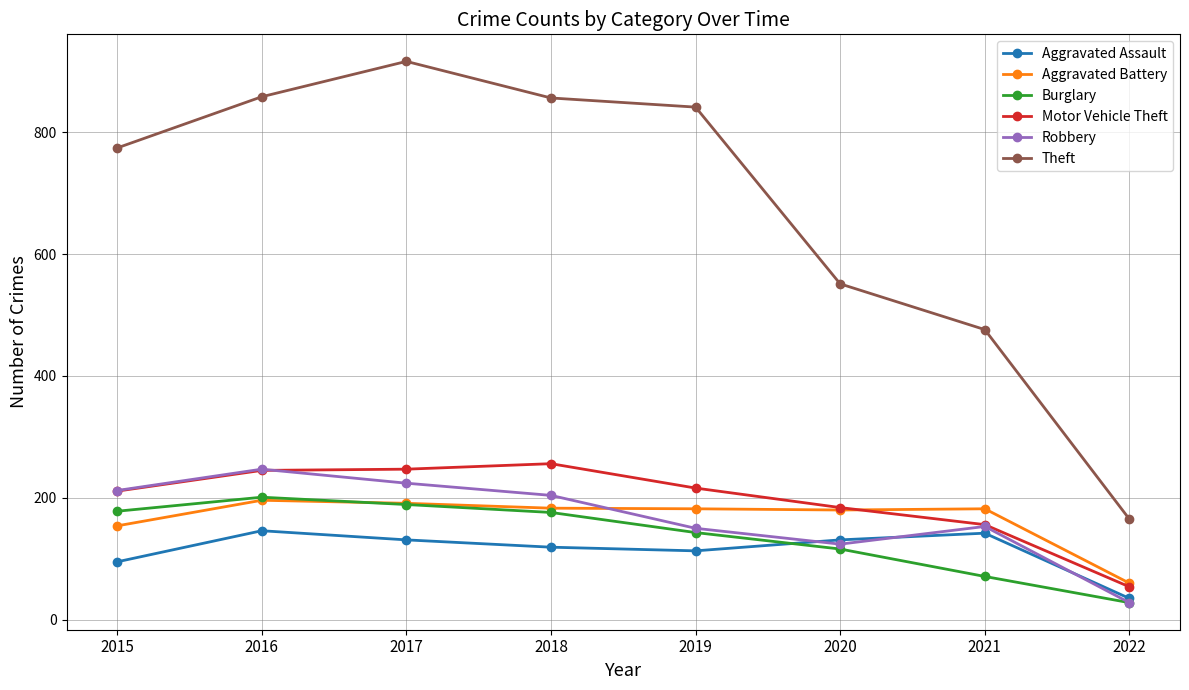

Does the chart have visible grid lines?

Yes